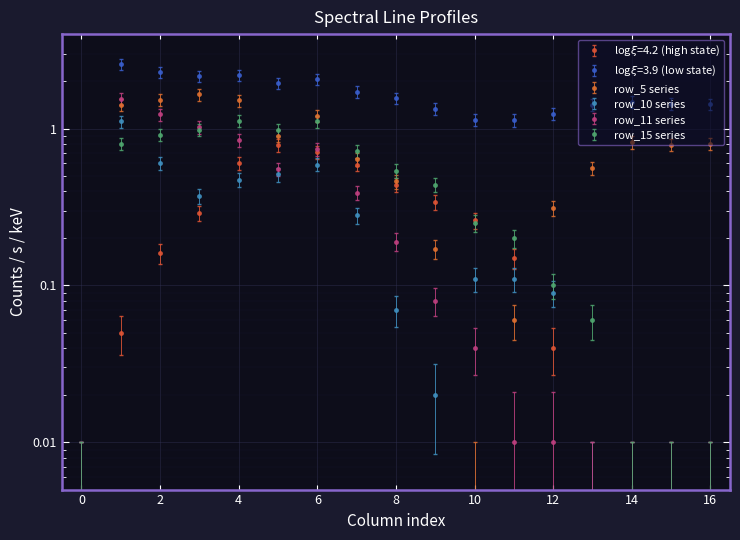

In row_5, how many points are higher than both neighbors (excluding endpoints)?

3